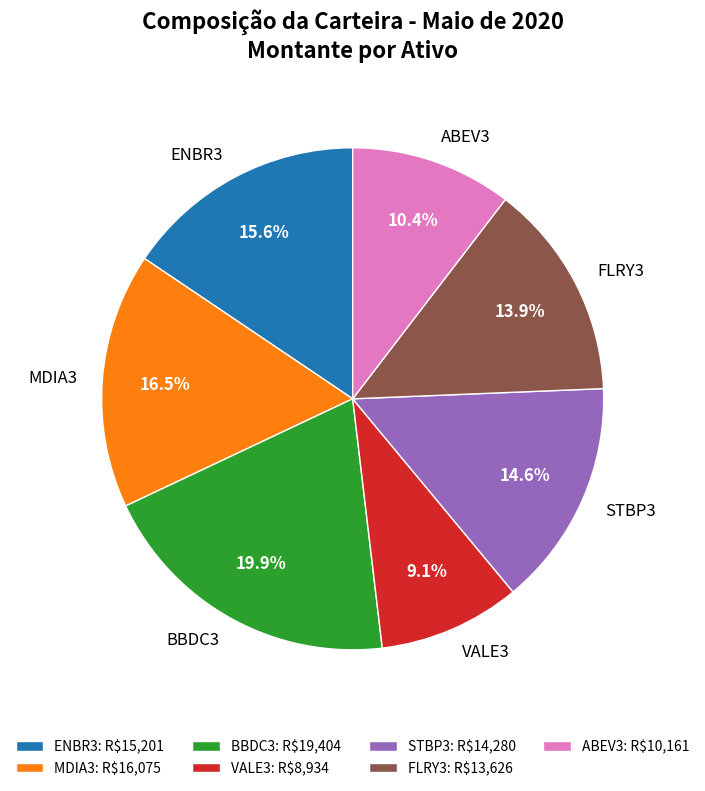

Does STBP3 represent more than half of the total?

No